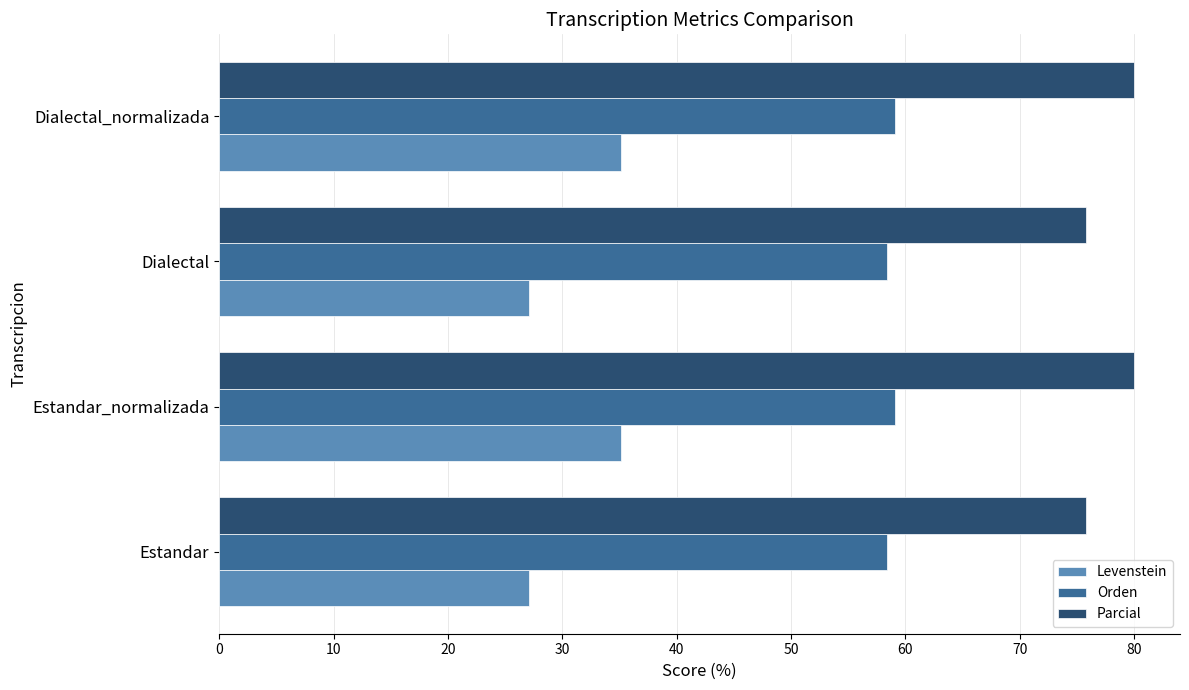

Rank the series at Dialectal_normalizada from highest to lowest value.

Parcial, Orden, Levenstein